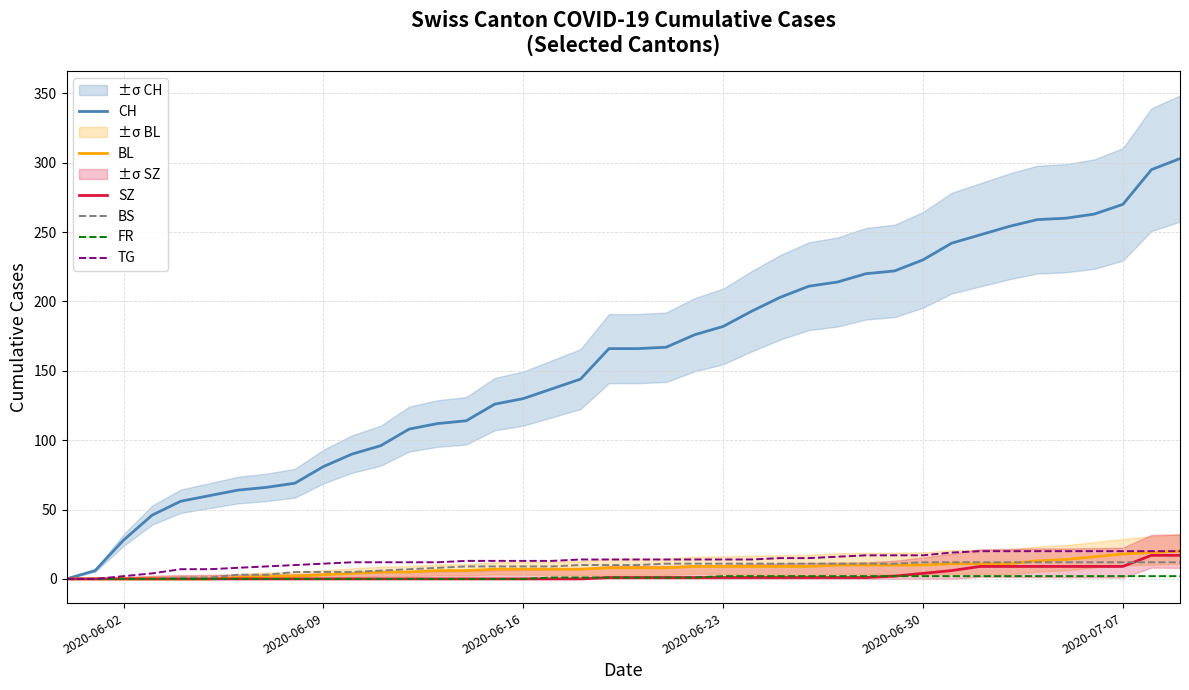

Which series has the widest spread of values?

CH